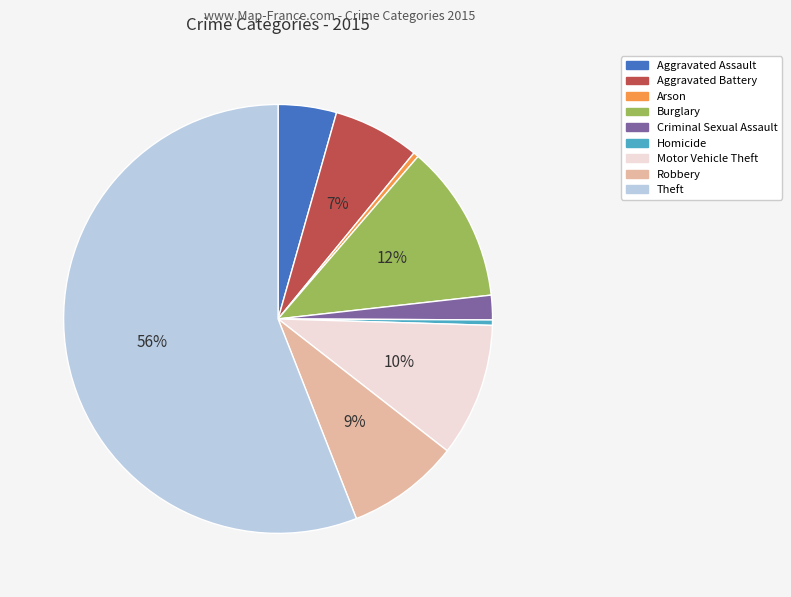

Does any single category account for the majority?

Yes